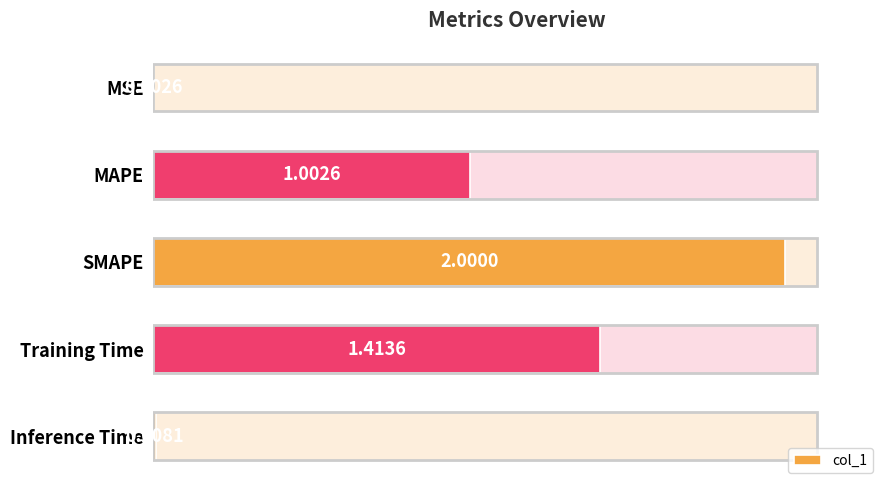

Is it true that the value at MSE is 0.0?

True